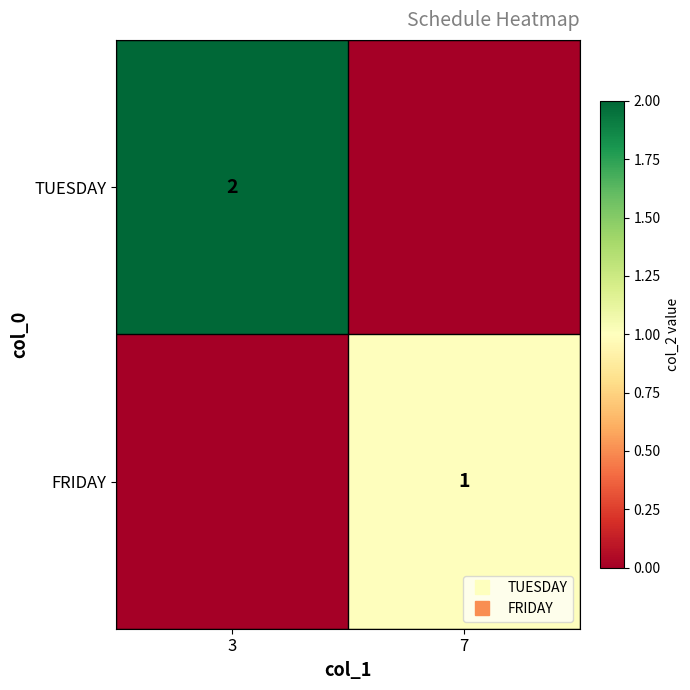

Where is TUESDAY nearest to the value 1?

3